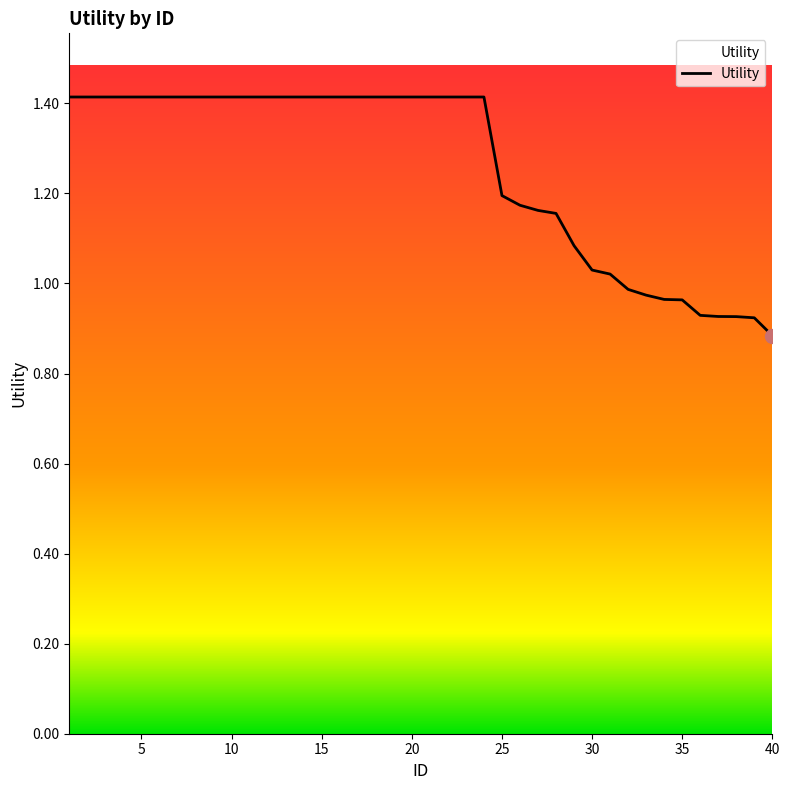

How many lines are shown in the chart?

1